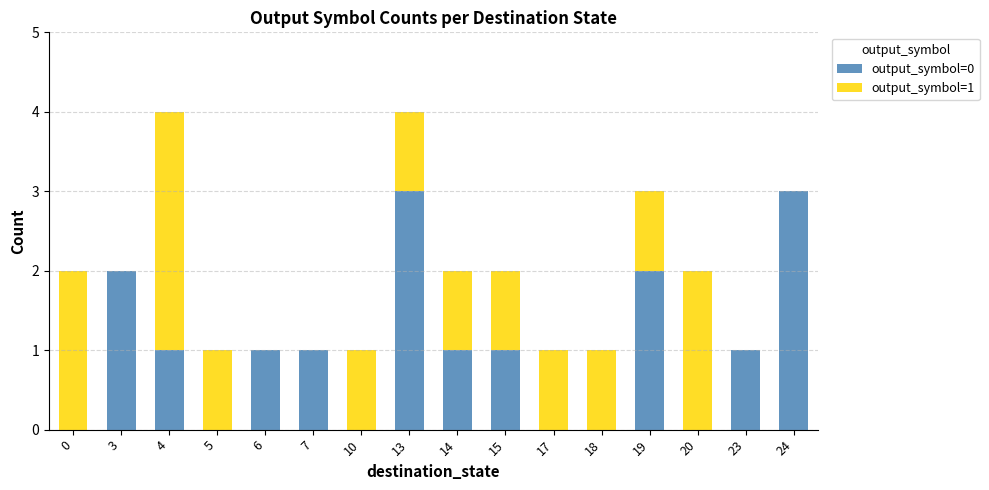

Are the bars grouped side by side (vs. stacked)?

No